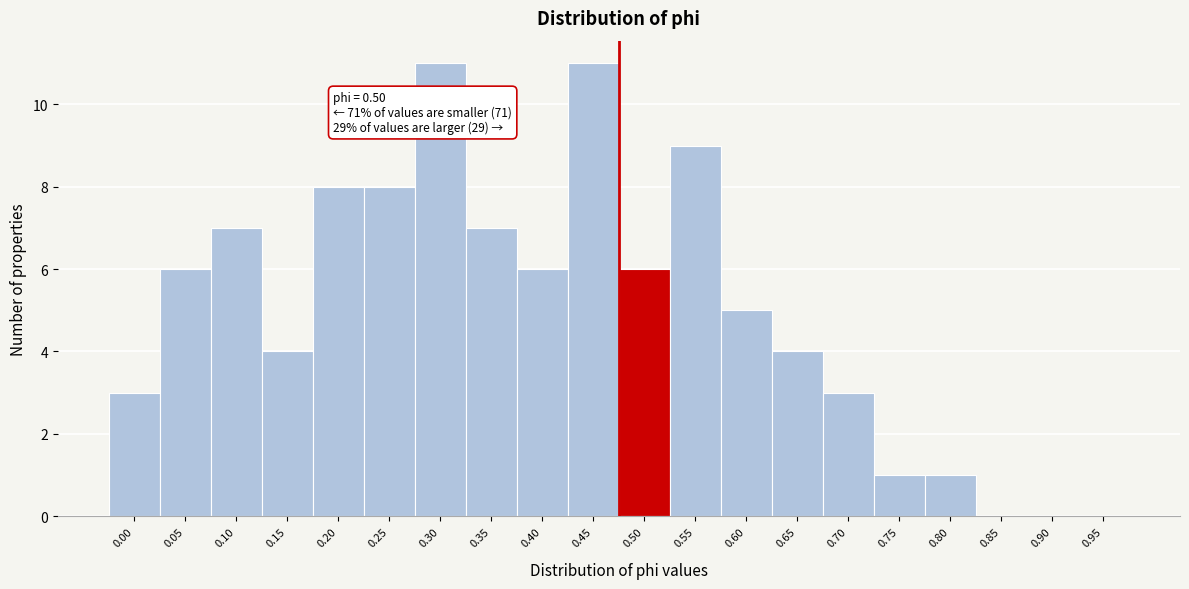

Reading right to left, extract all data points from this chart.

0.95=0	0.90=0	0.85=0	0.80=1	0.75=1	0.70=3	0.65=4	0.60=5	0.55=9	0.50=6	0.45=11	0.40=6	0.35=7	0.30=11	0.25=8	0.20=8	0.15=4	0.10=7	0.05=6	0.00=3